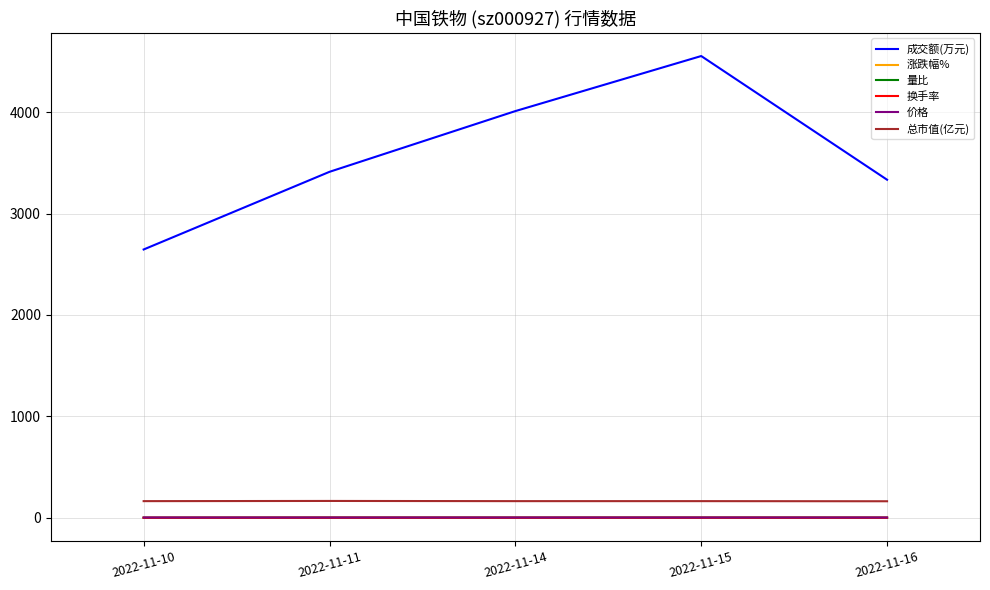

What value does the 总市值(亿元) series have at 2022-11-10?

164.0